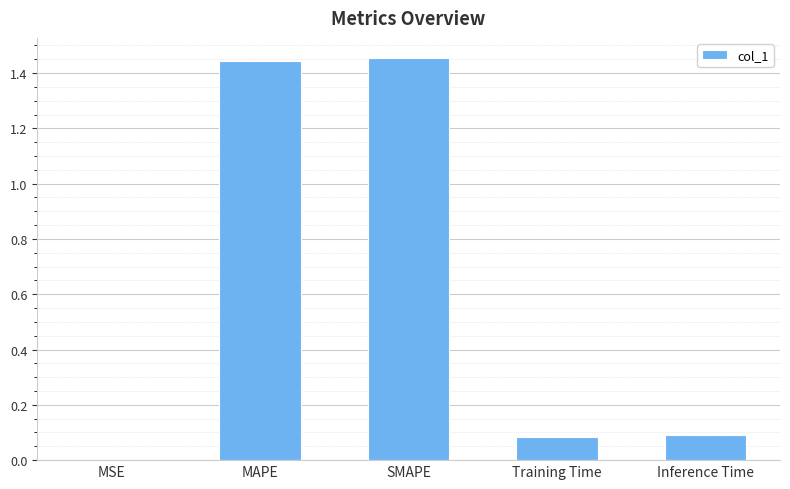

Between Training Time and MSE, which is larger?

Training Time